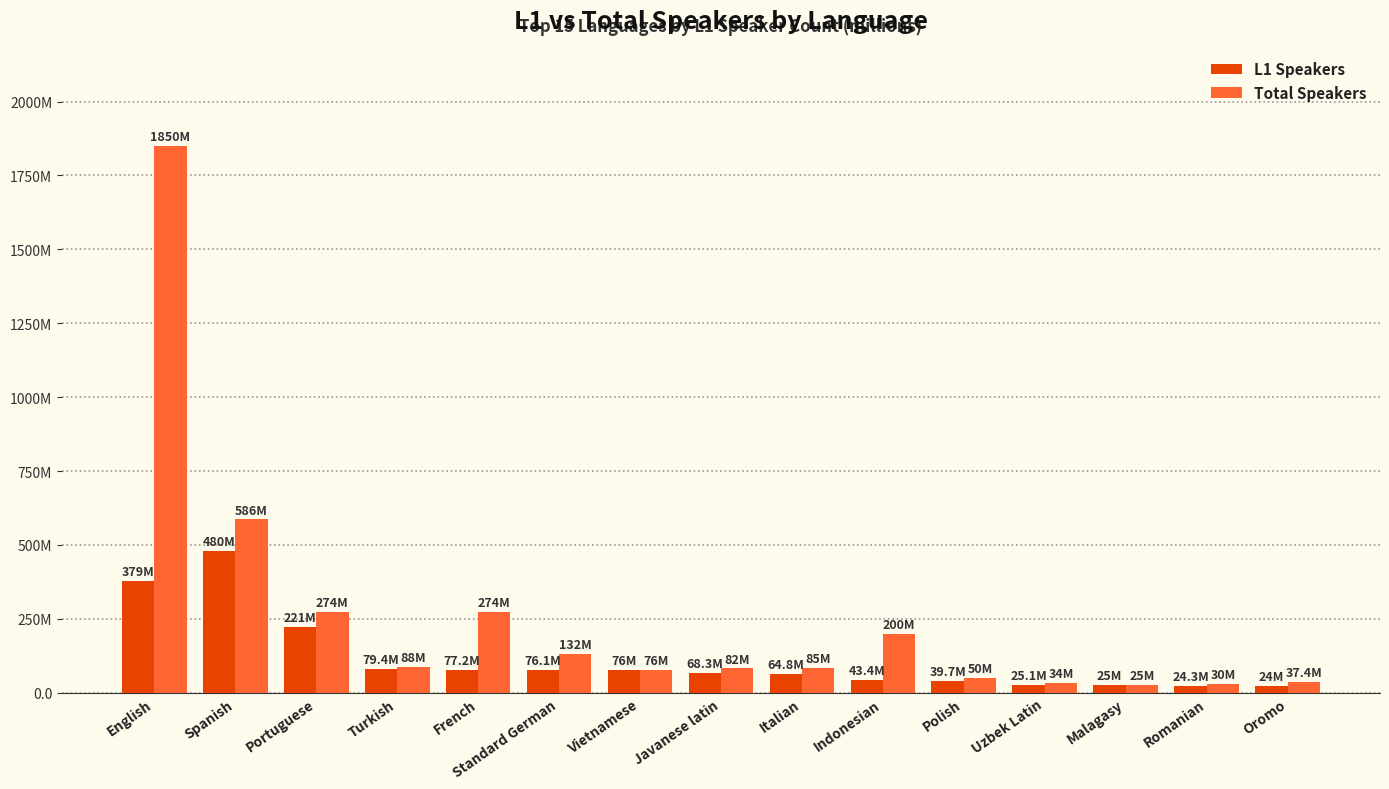

Which series has the largest total across all categories?

Total Speakers